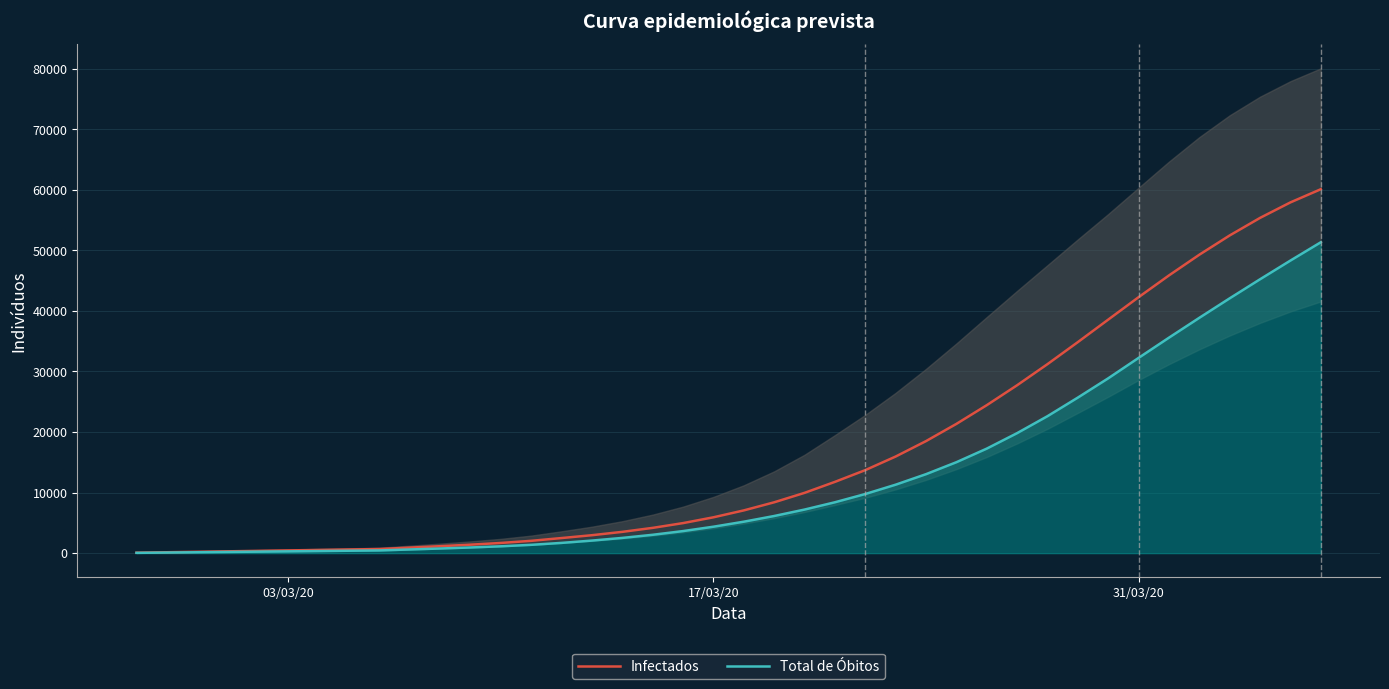

How many data points in Infectados are above 7062?

19